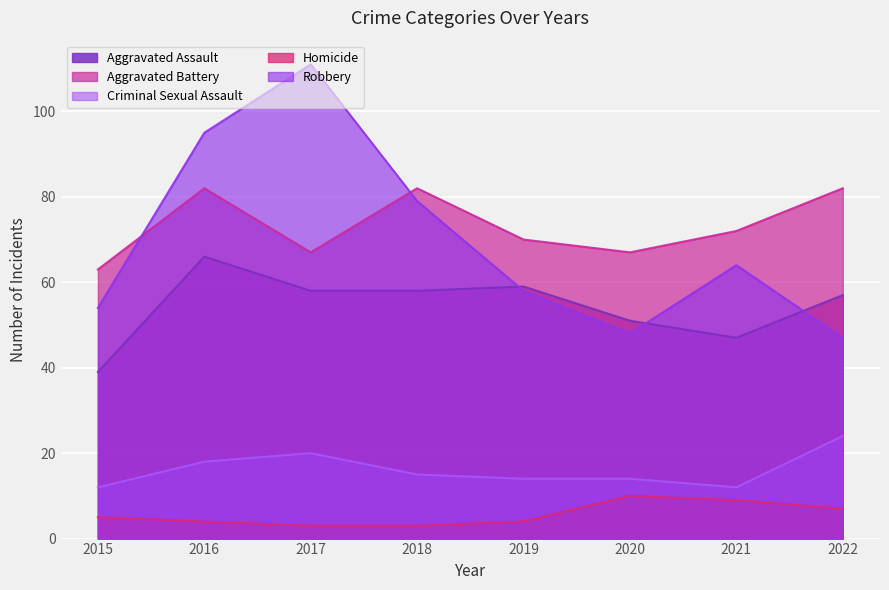

How many interior local valleys does the Robbery series have?

1